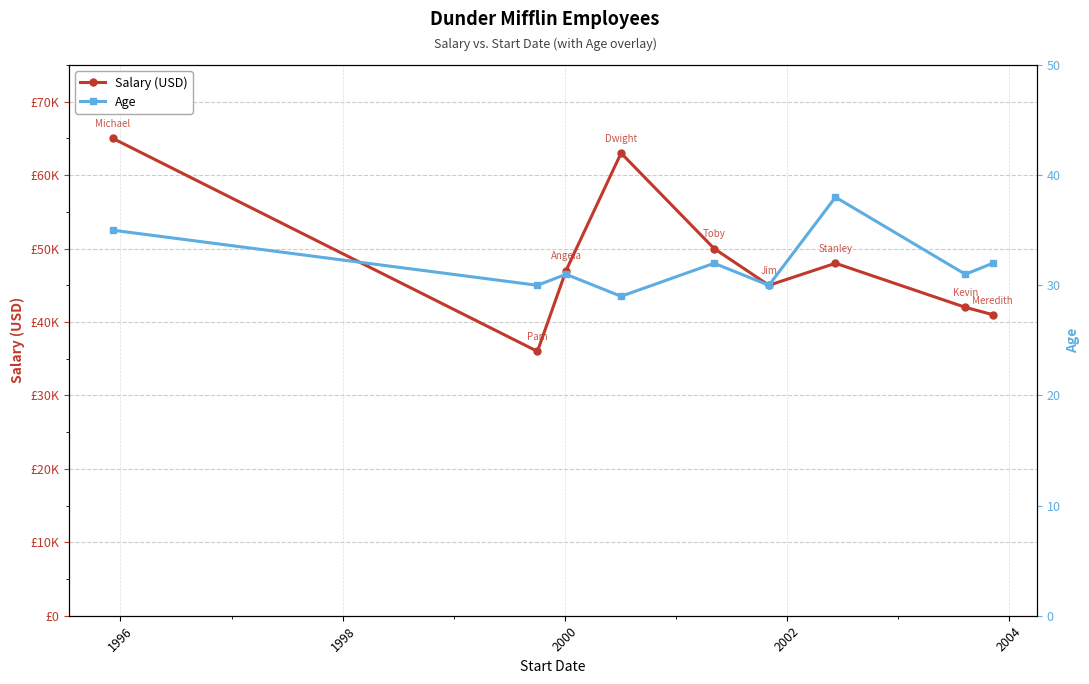

Is it true that Age equals 12 at 2004?

False